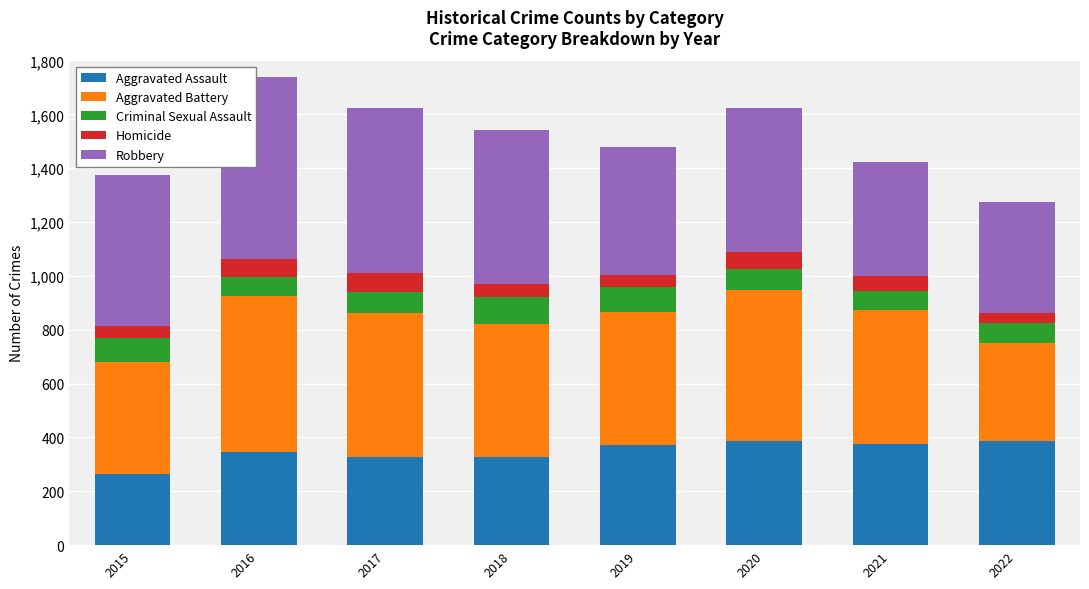

What is the maximum value for Aggravated Assault?

388